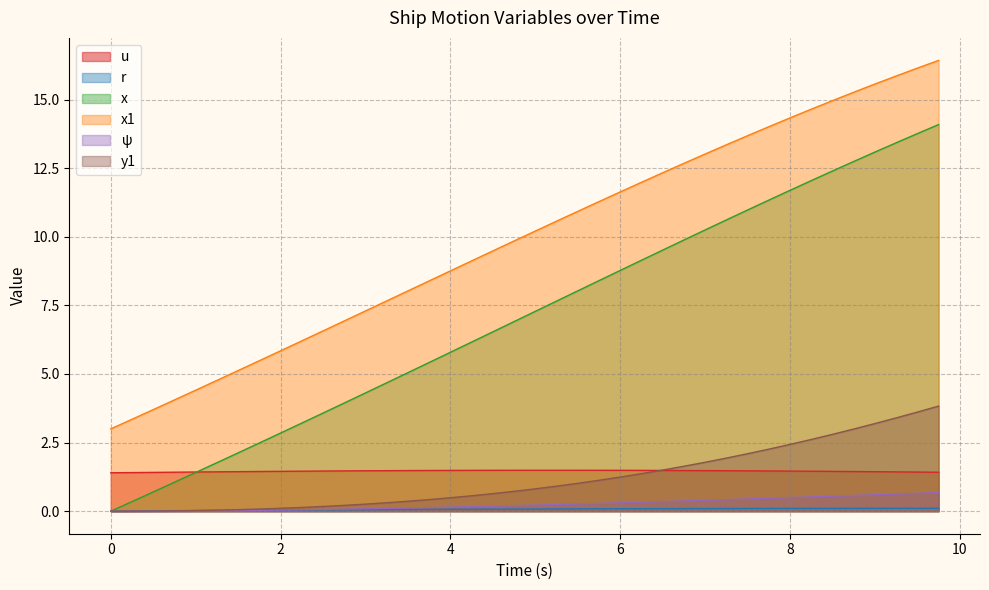

What is the label of the 39th point from the right?

0.25